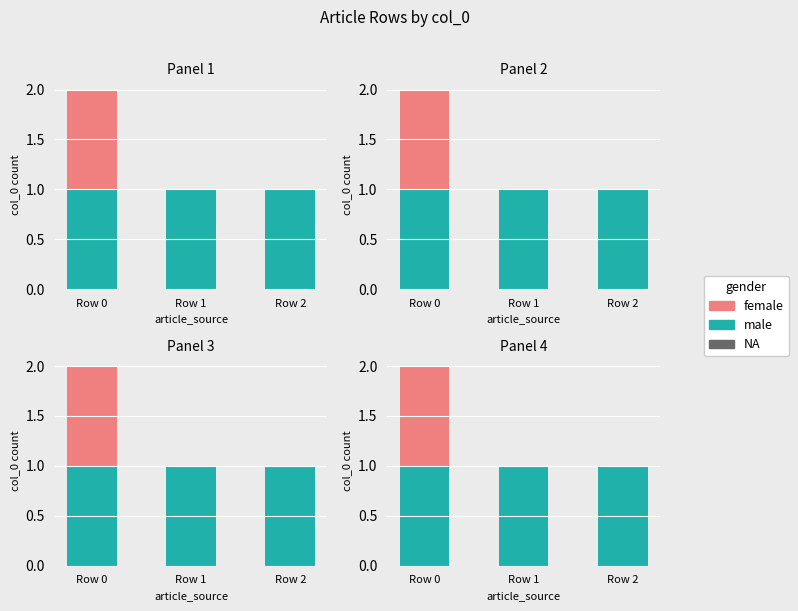

How many female values are between 0 and 1?

3